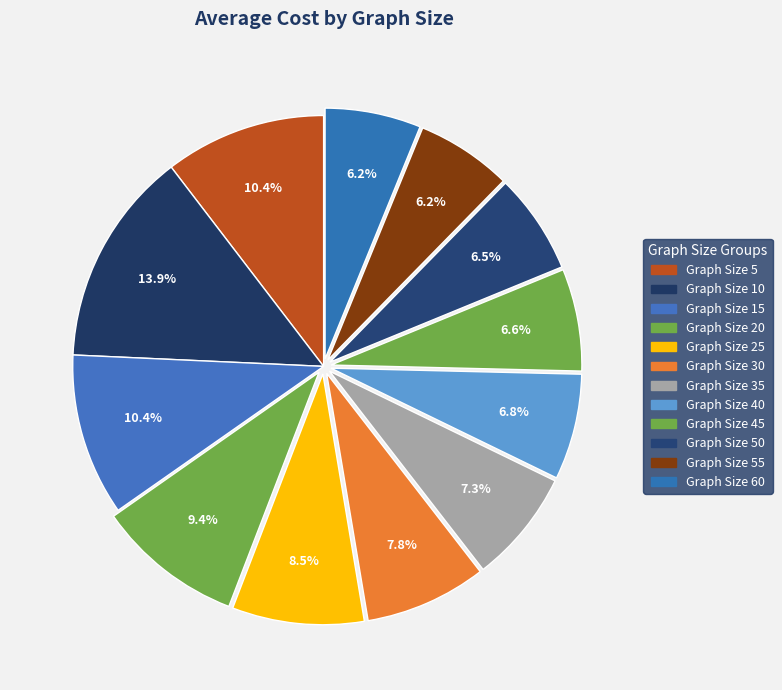

How many slices are in this pie chart?

12